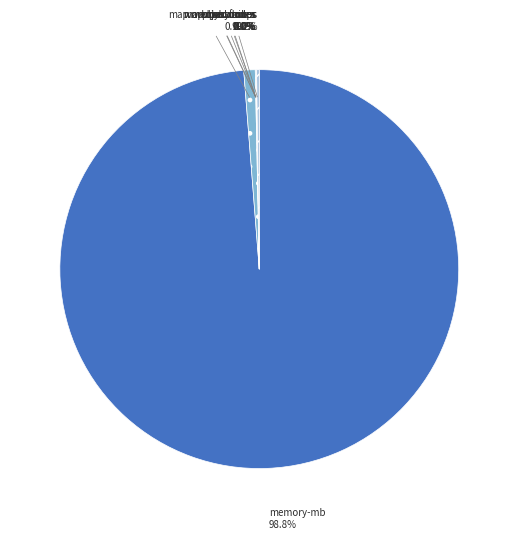

What percentage is NOT represented by map.memory.mb?

99.1%